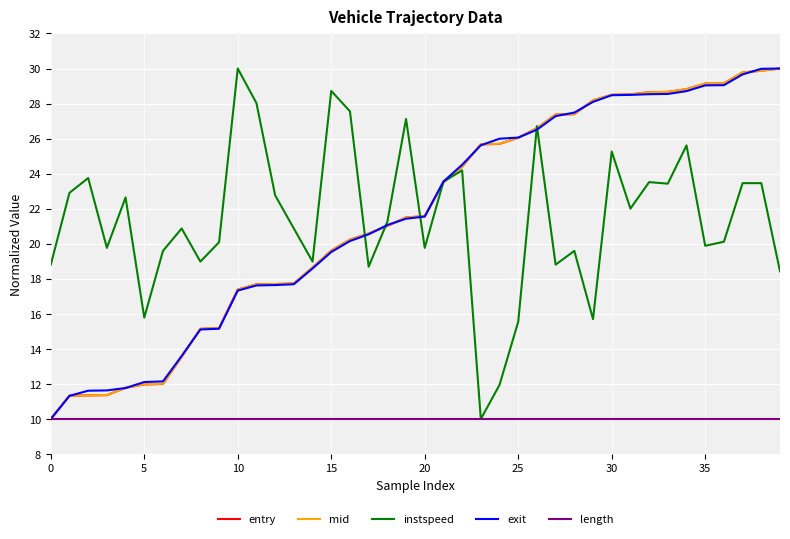

What is the maximum value for exit?

30.0